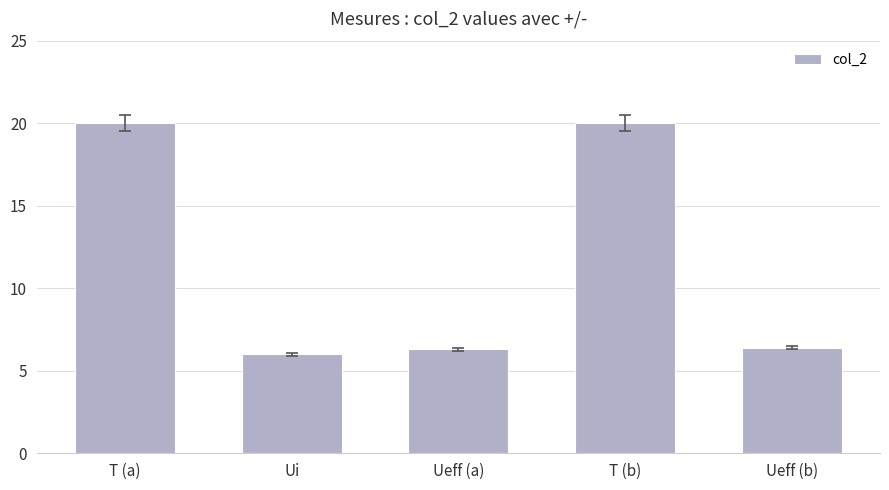

Reading right to left, extract all data points from this chart.

6.4	20.0	6.3	6.0	20.0